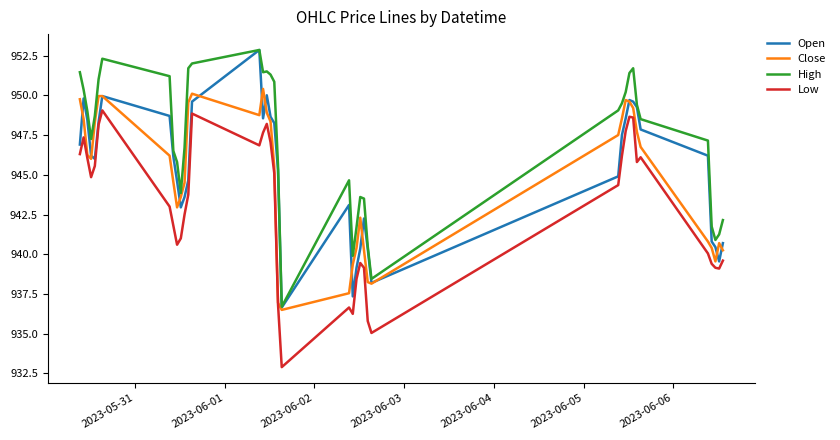

What is the smallest value displayed?

932.9